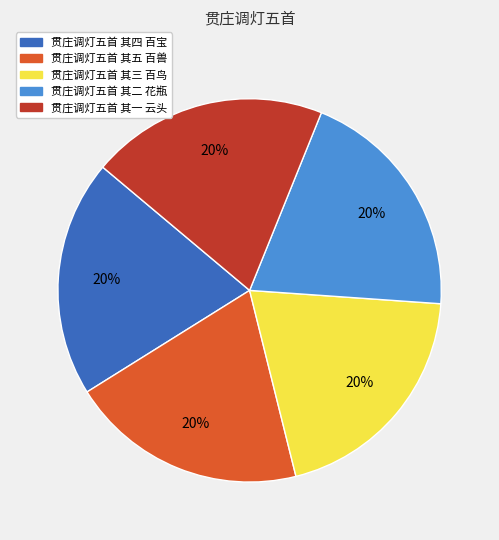

Is there a majority slice in this chart?

No